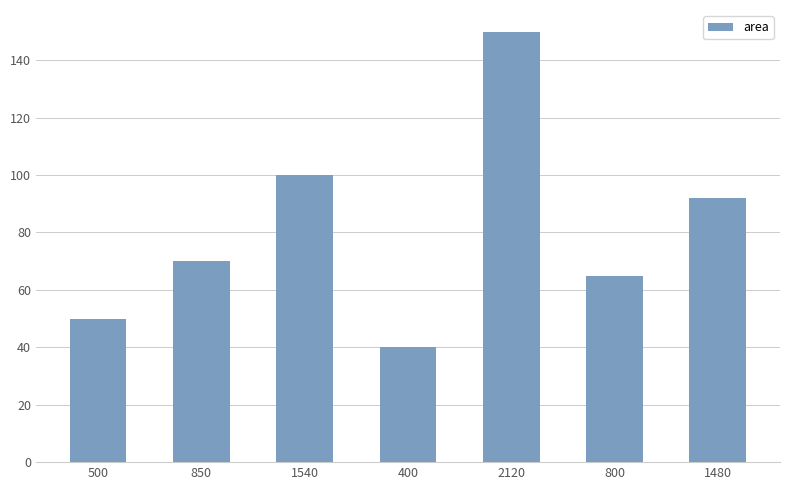

What position from the right is 400?

4